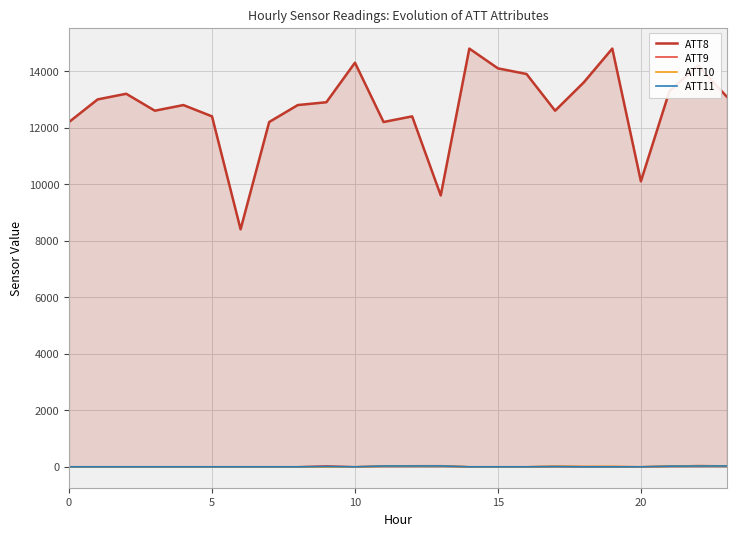

Is it true that ATT10 equals 13.2 at 21?

True